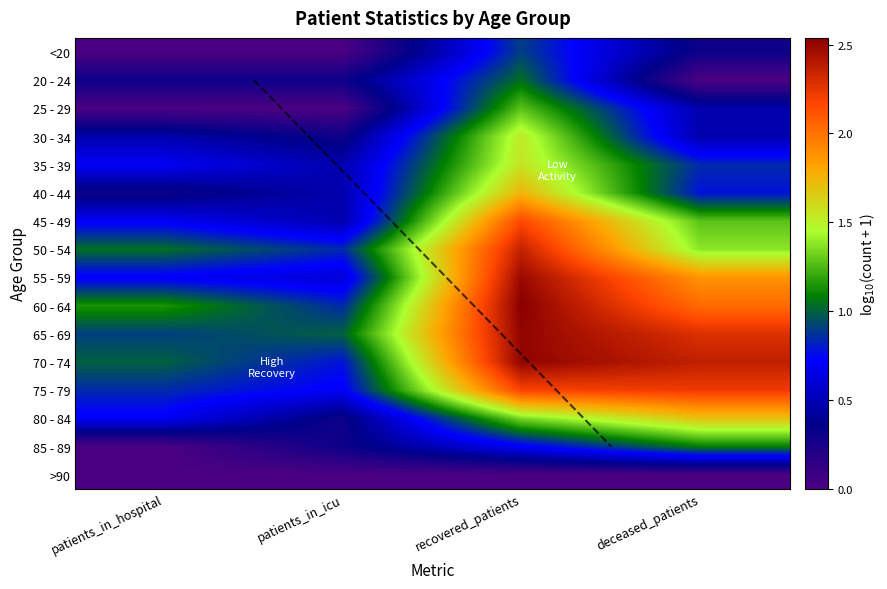

The <20 series shows -0.6 at patients_in_hospital. True or false?

False